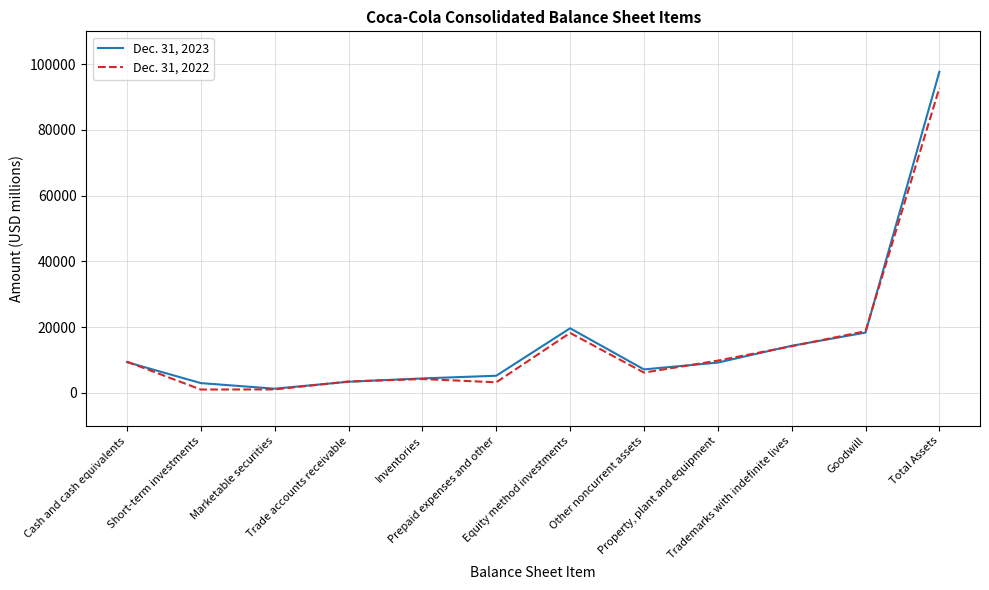

The value of Dec. 31, 2023 at Goodwill is 5530. True or false?

False